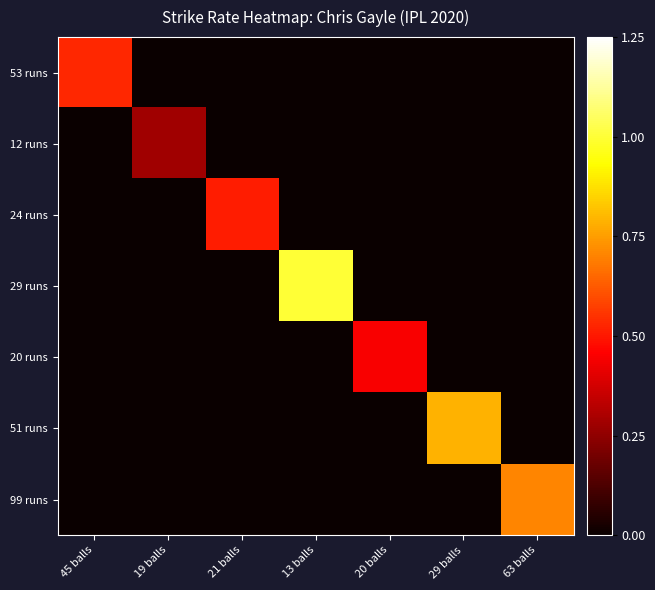

Which series has the largest total across all categories?

29 runs